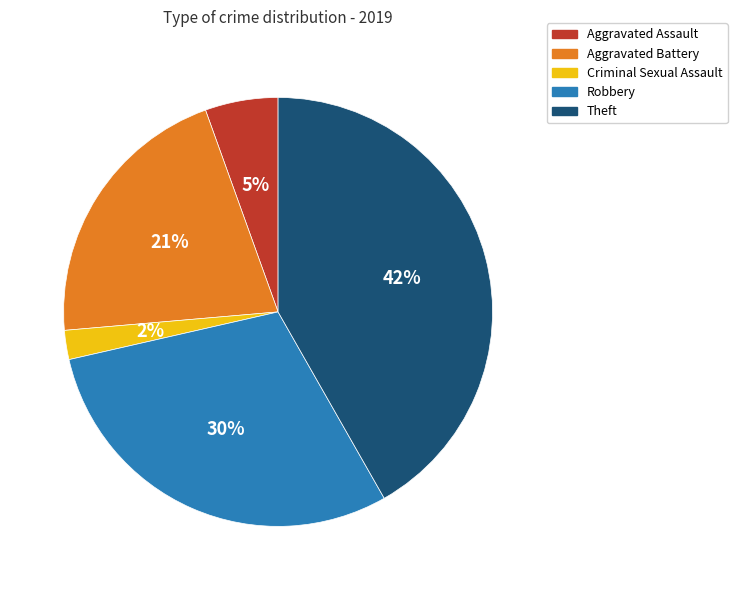

Do Theft and Aggravated Assault together represent more than half of the pie?

No